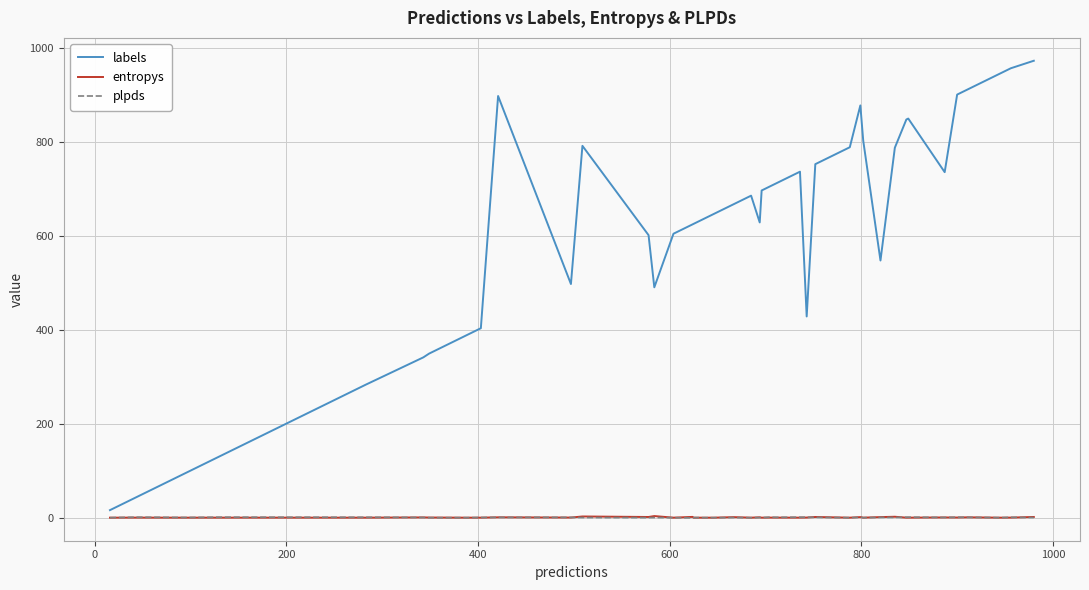

What is the sum of all entropys values?

22.2